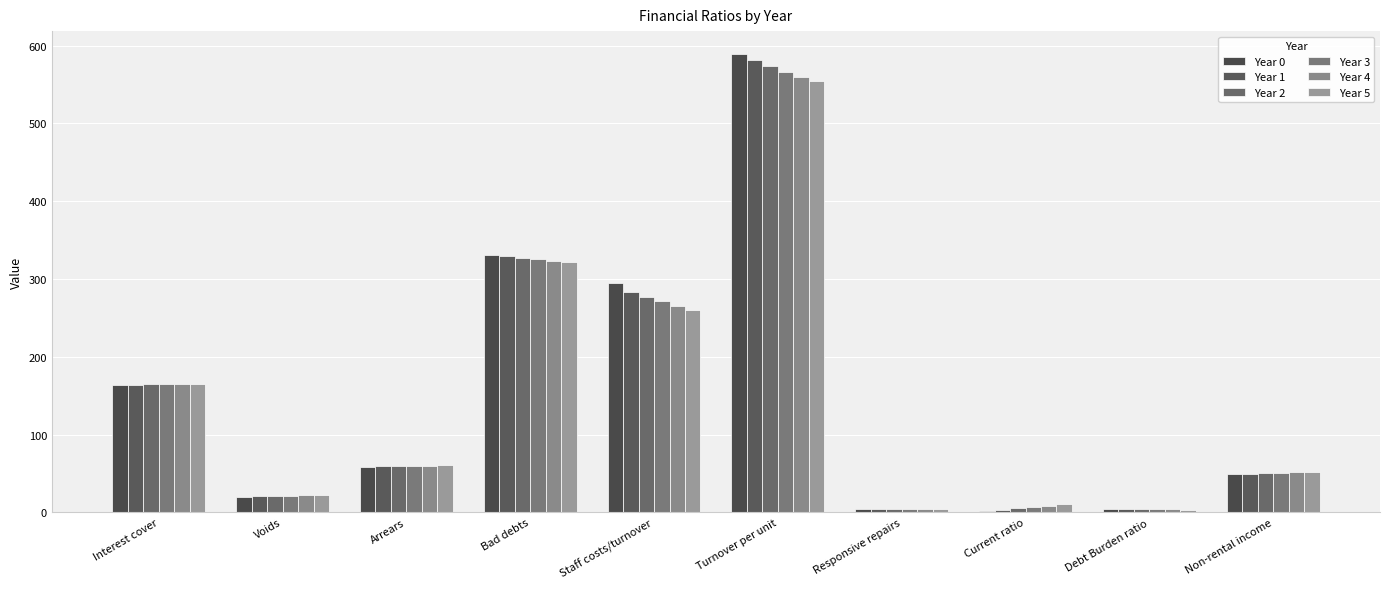

What is the value of the Year 3 bar at the 8th from the left?

7.1